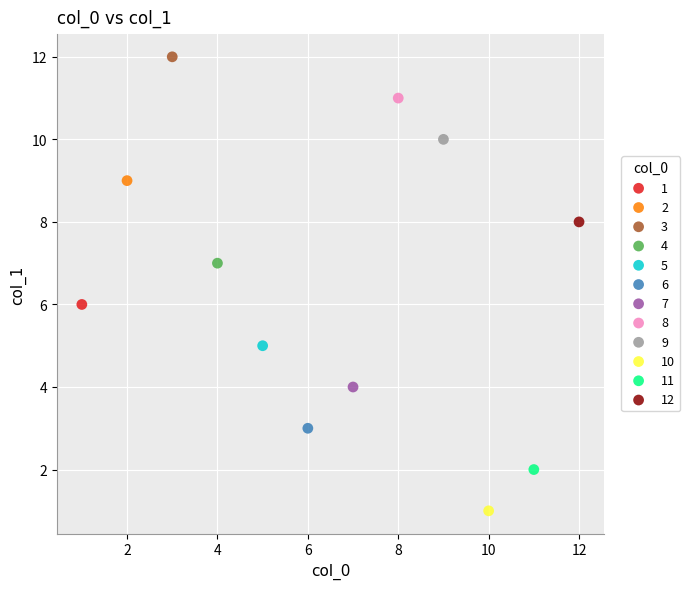

Which series contains the highest Y value?

3